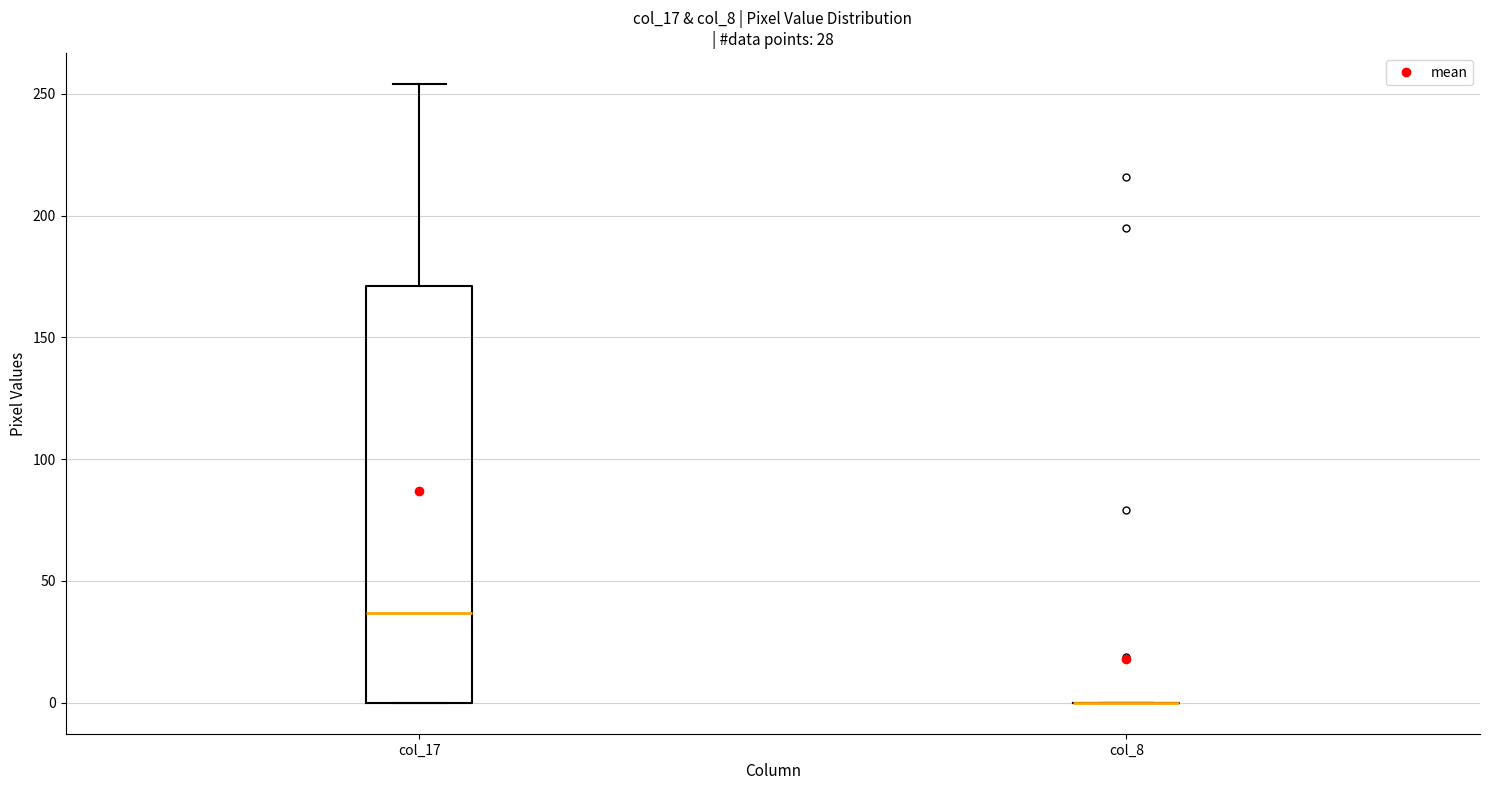

Which box is the tallest, from its lower edge to its upper edge?

col_17